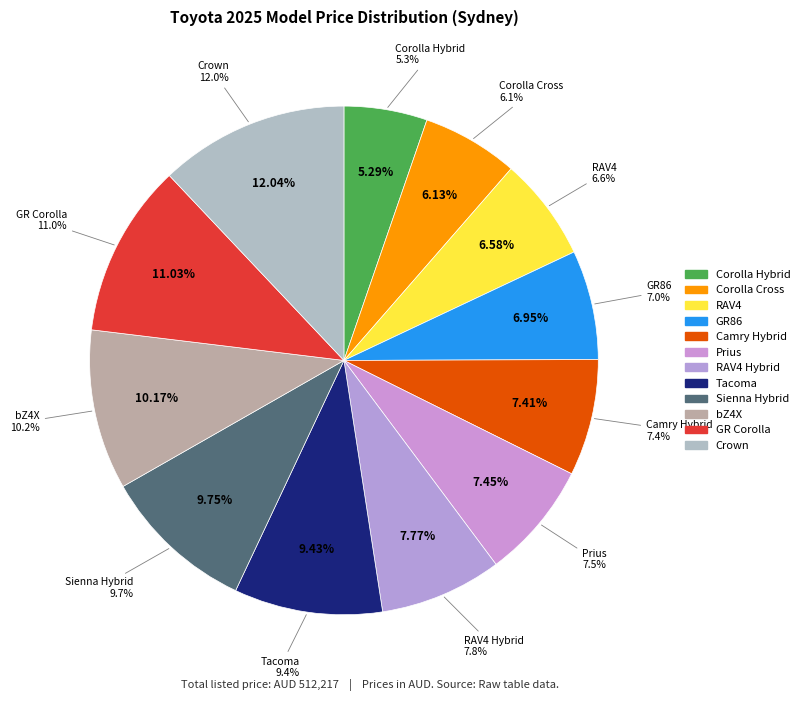

Count the number of slices in the pie.

12